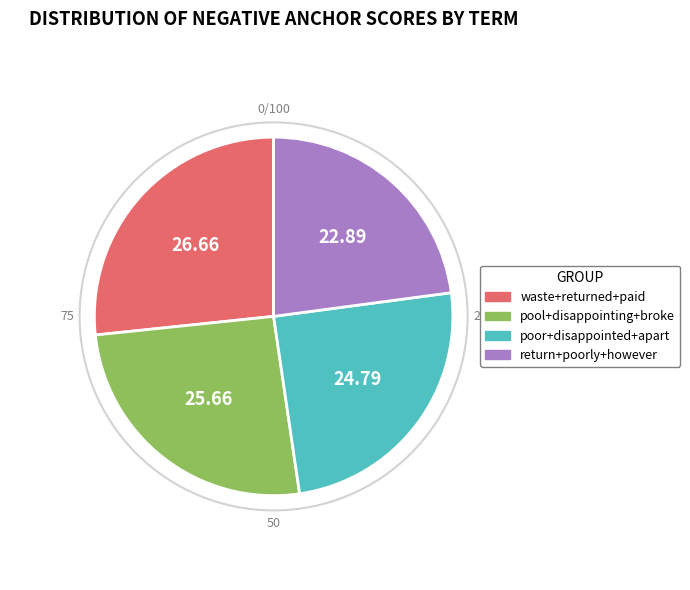

Is there any slice that represents more than half of the pie?

No